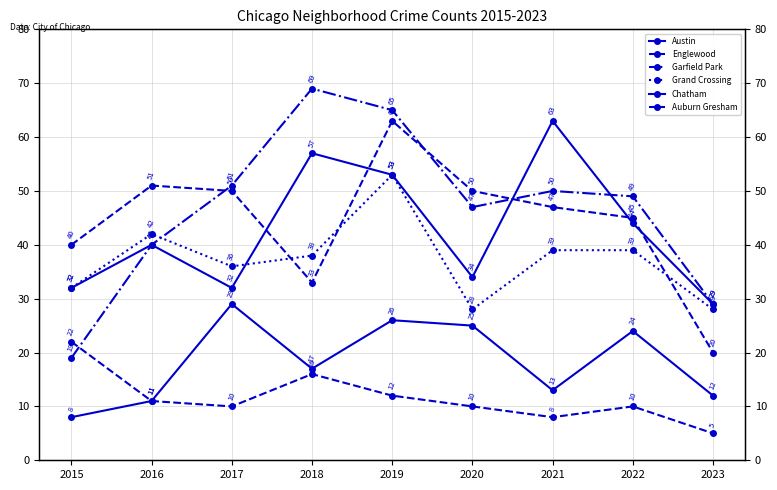

At which category does Grand Crossing reach its first local peak?

2016